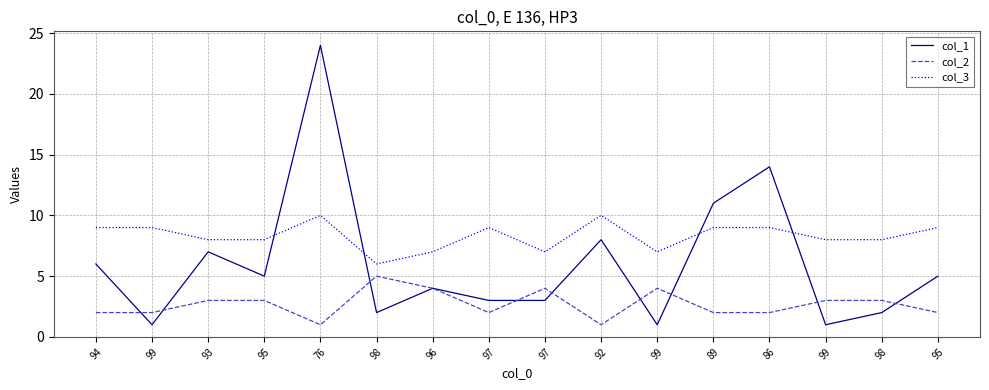

What is the label of the 10th point from the left?

92